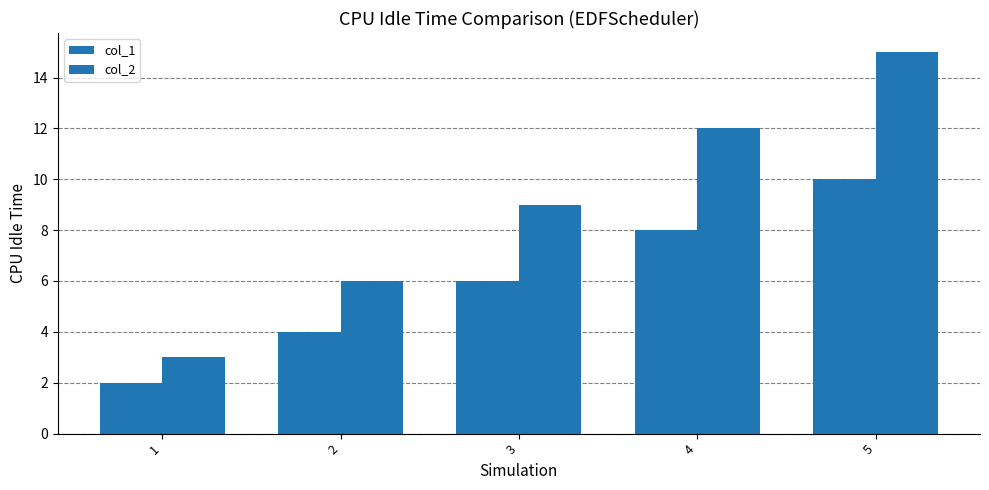

How many bars are there in total?

10